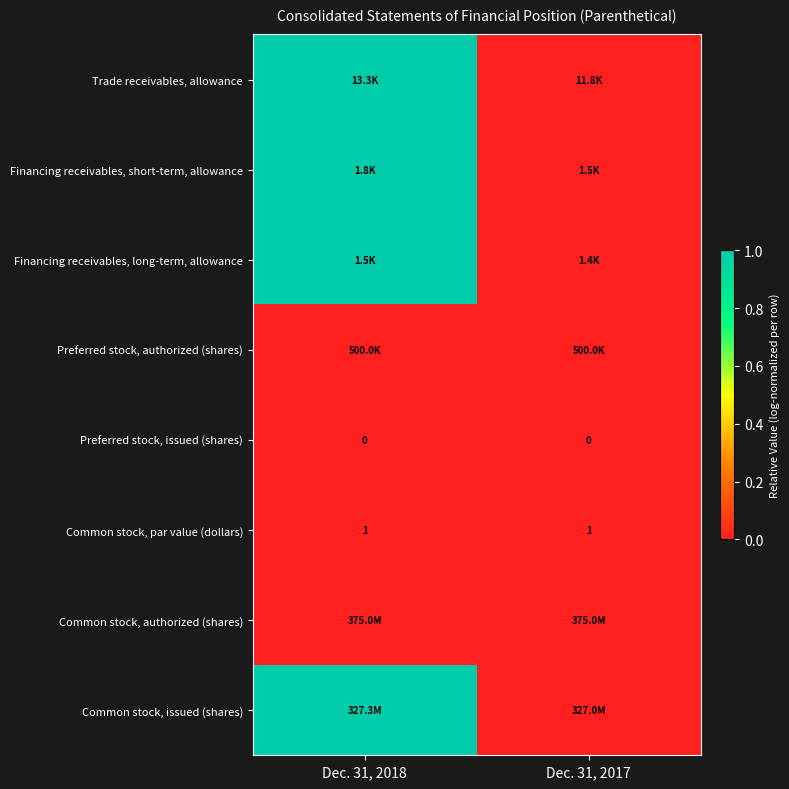

The value of Common stock, par value (dollars) at Dec. 31, 2017 is 2. True or false?

False